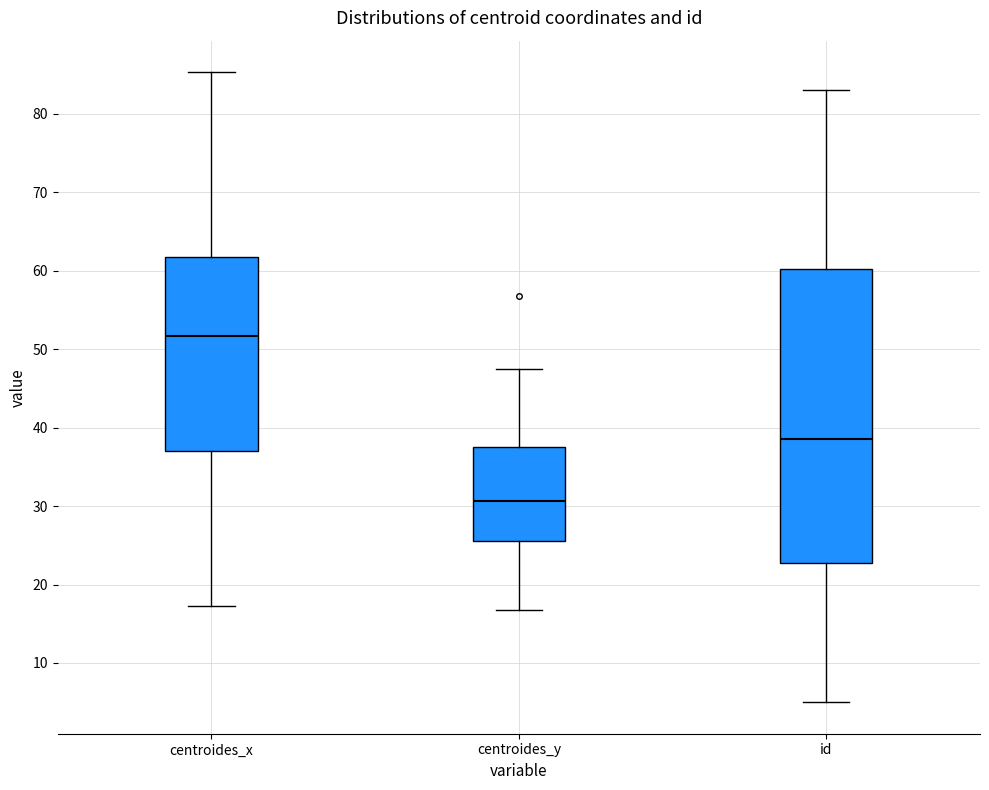

Reading left to right, transcribe this box plot: for each box, give where its median line is, the range the box spans, and where its two whiskers end, as read against the y-axis. The values are not printed on the chart, so give them approximately, as read against the axis.

centroides_x: median 52, box 37 to 62, whiskers 17 to 85
centroides_y: median 31, box 26 to 38, whiskers 17 to 48
id: median 39, box 23 to 60, whiskers 5 to 83